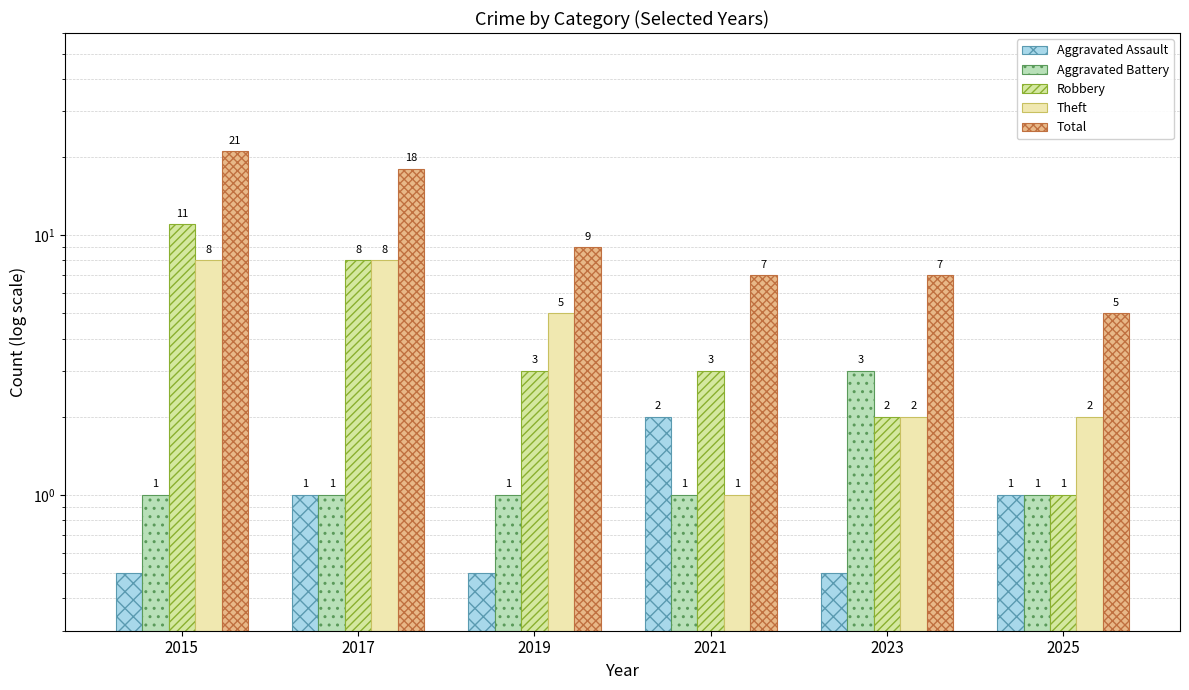

Reading right to left, list all the values displayed in this chart.

Aggravated Assault: 2025=1.0	2023=0.5	2021=2.0	2019=0.5	2017=1.0	2015=0.5
Aggravated Battery: 2025=1.0	2023=3.0	2021=1.0	2019=1.0	2017=1.0	2015=1.0
Robbery: 2025=1.0	2023=2.0	2021=3.0	2019=3.0	2017=8.0	2015=11.0
Theft: 2025=2.0	2023=2.0	2021=1.0	2019=5.0	2017=8.0	2015=8.0
Total: 2025=5.0	2023=7.0	2021=7.0	2019=9.0	2017=18.0	2015=21.0